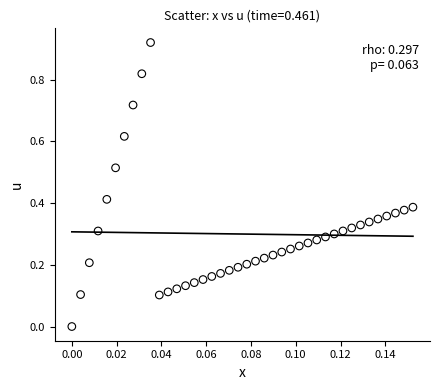

How many data points are displayed?

40